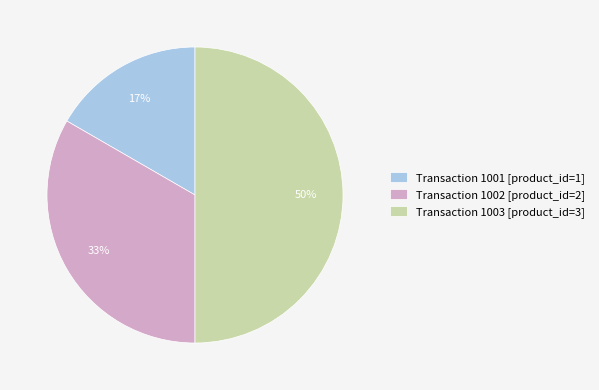

To the nearest percent, what is the average slice percentage?

33%